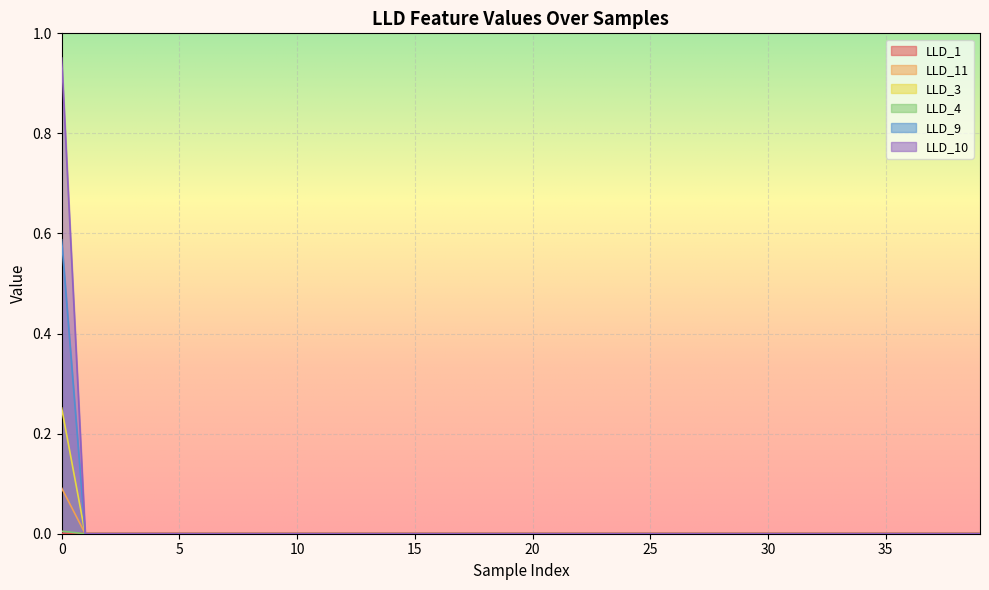

Is it true that LLD_9 equals 0.0 at 35?

True